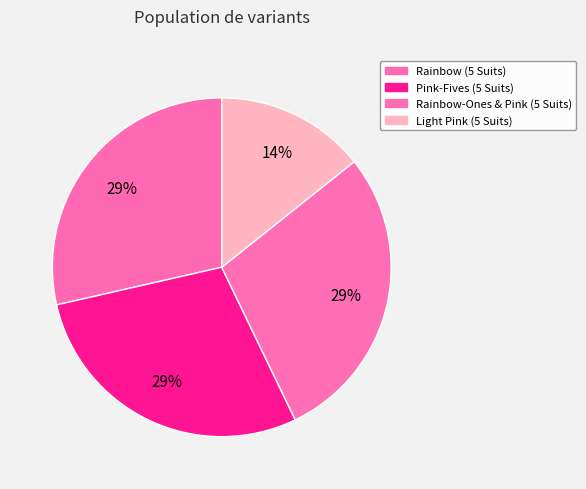

How many slices are in this pie chart?

4